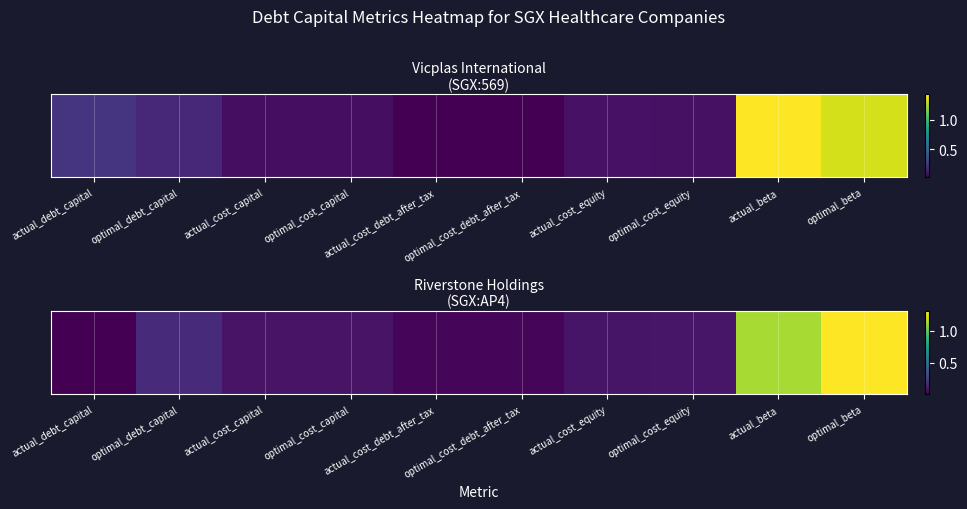

The chart shows a value of 0.1 at actual_cost_capital. True or false?

False